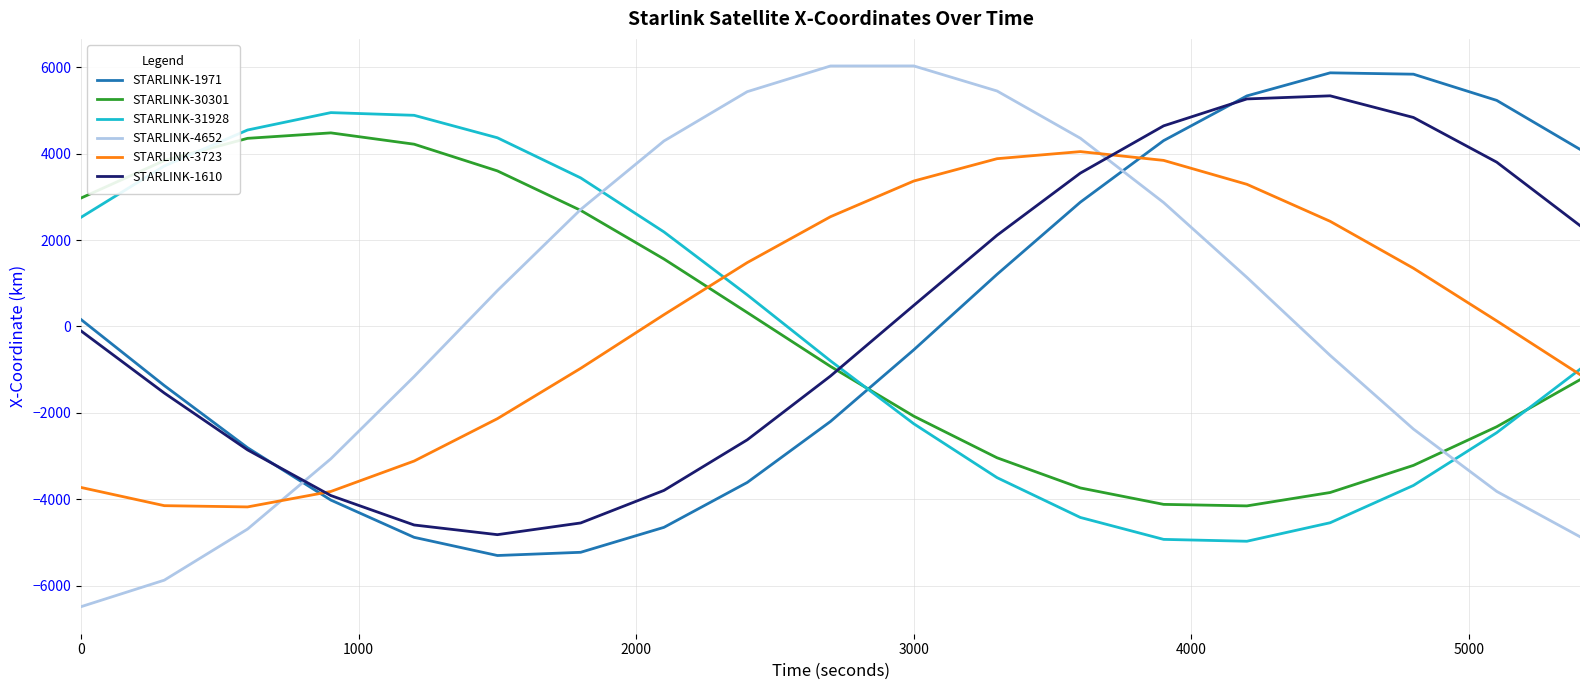

What is the greatest value displayed?

6031.9